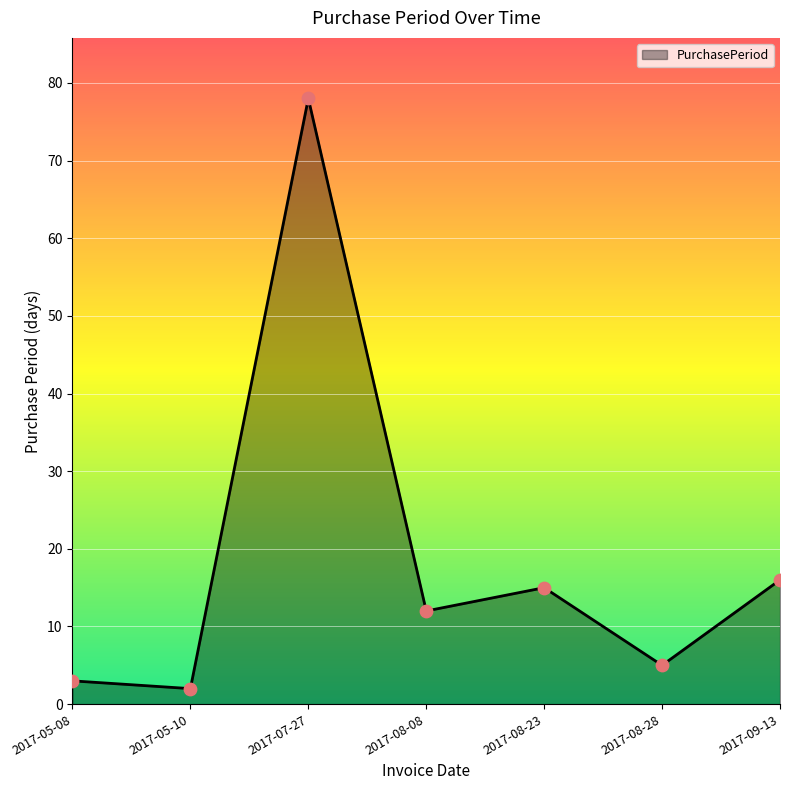

What is the change in value from 2017-05-08 to 2017-08-28?

+2